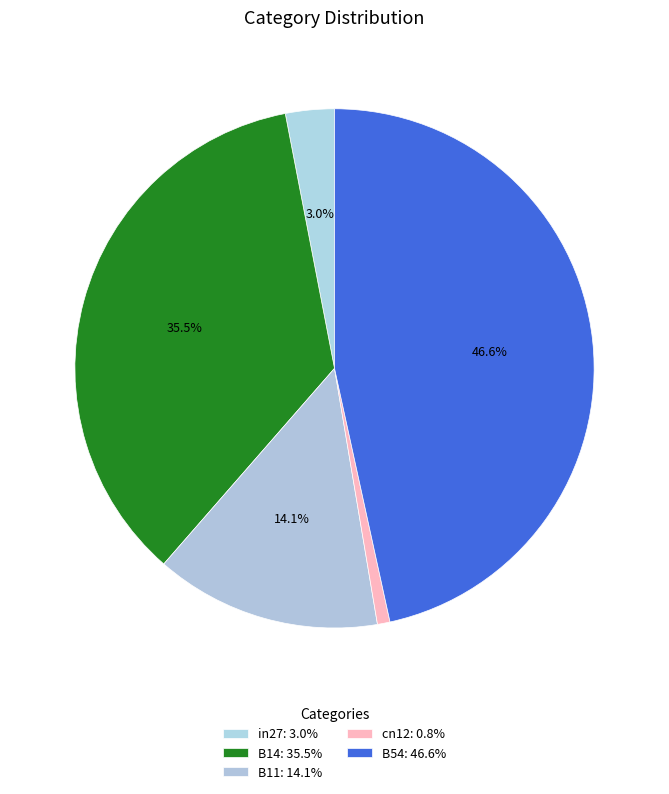

To the nearest percent, what percentage of the pie is B11?

14%